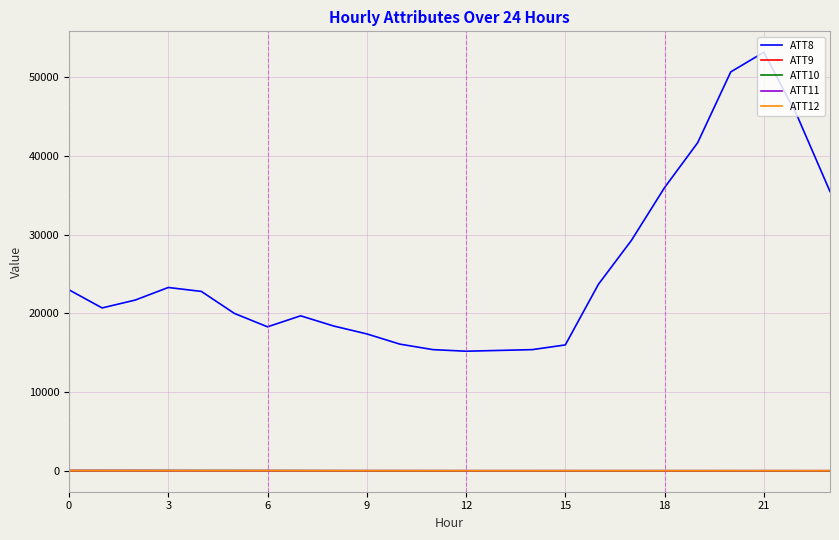

How many values in the ATT9 series exceed 8?

12